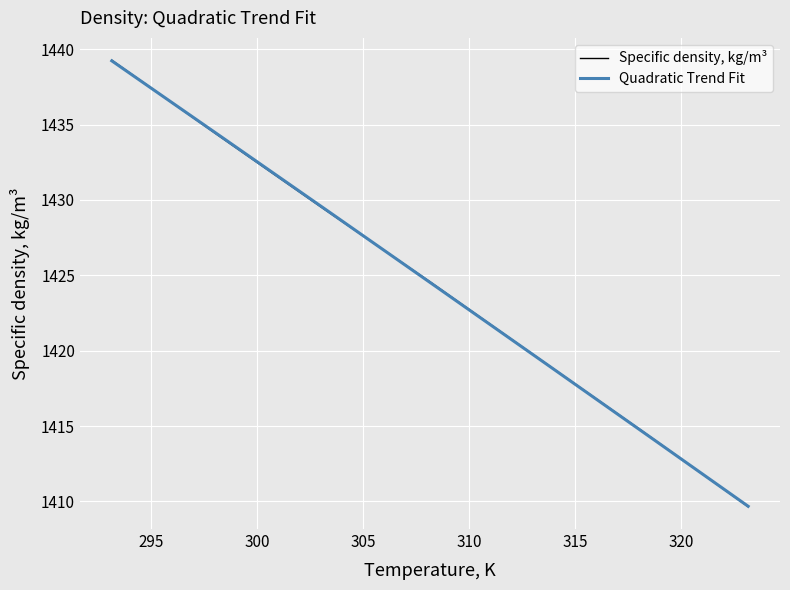

Reading left to right, list all the values displayed in this chart.

1439.3	1434.3	1429.4	1424.6	1419.6	1414.7	1409.7